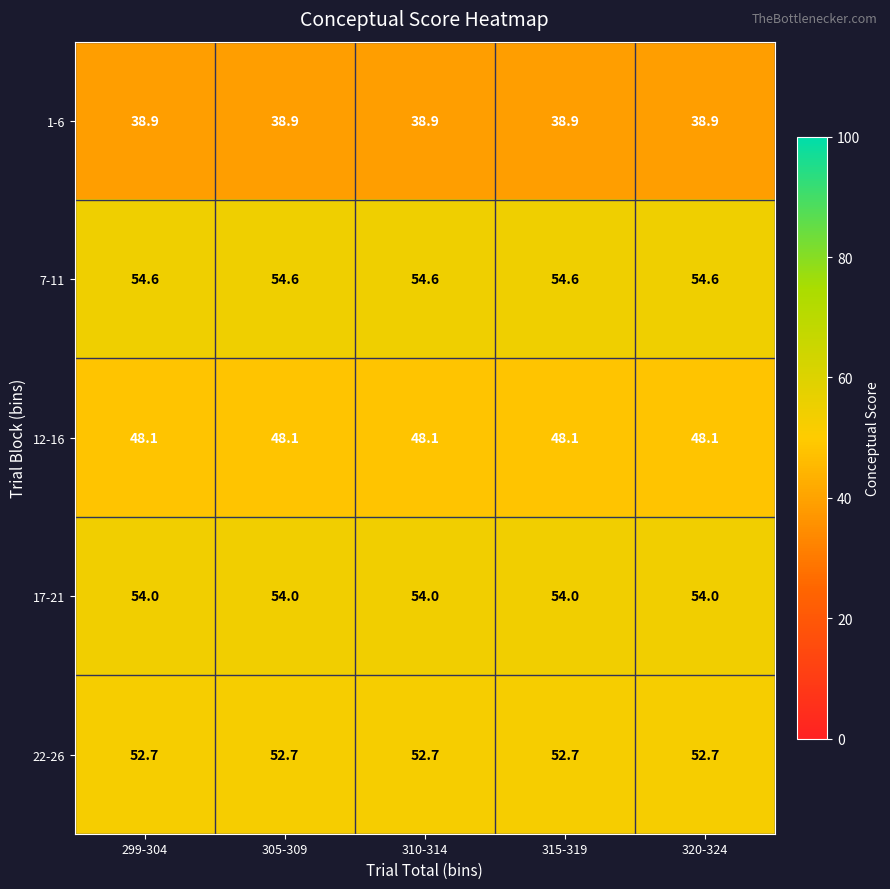

The value of 12-16 at 305-309 is 48.1. True or false?

True